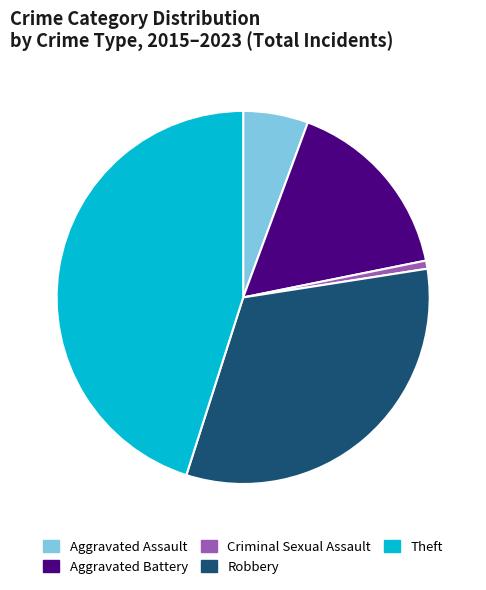

How many segments does this pie chart have?

5